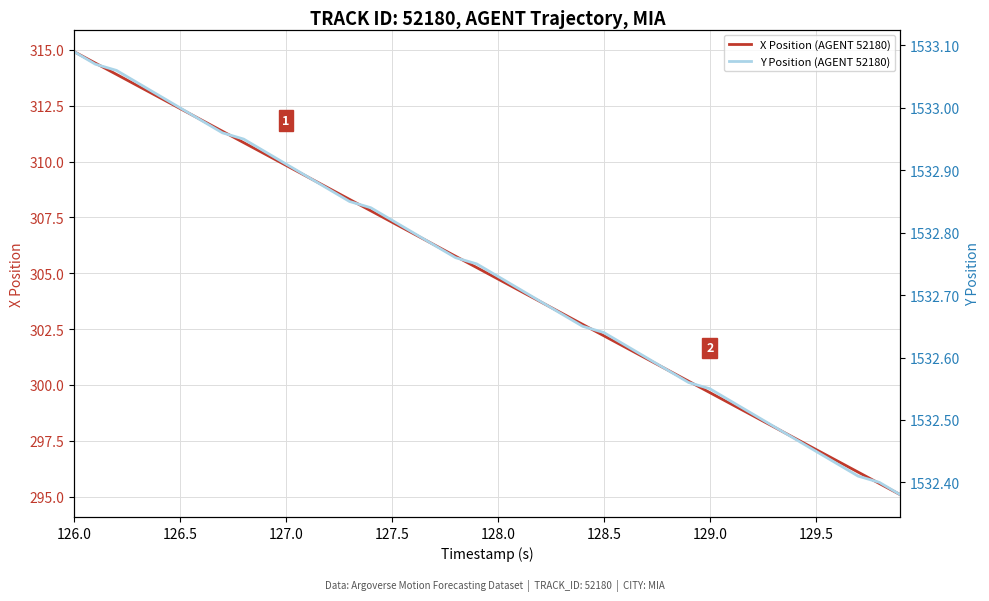

How many values in the X Position (AGENT 52180) series exceed 305?

20